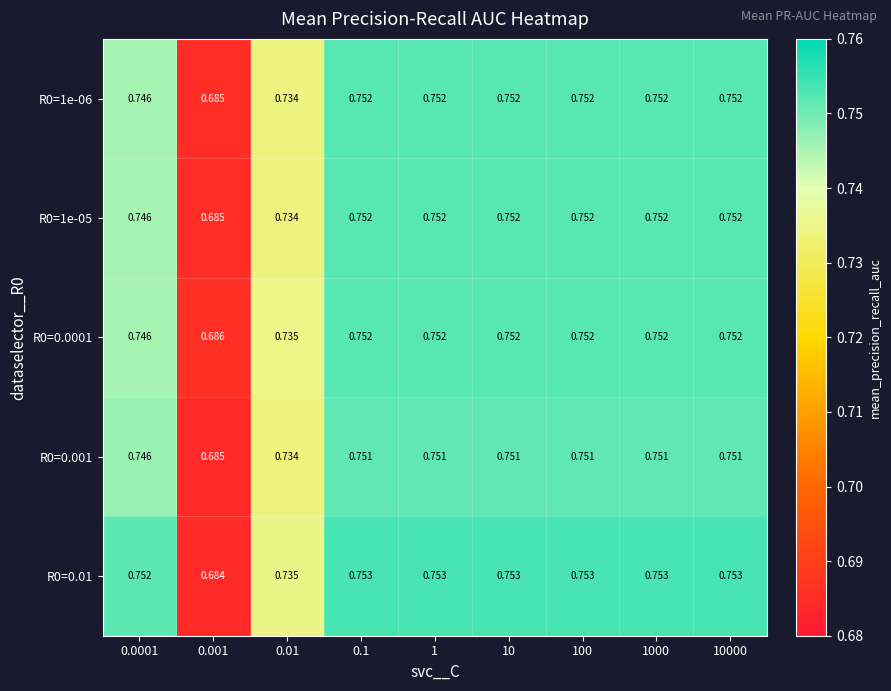

Is the value of R0=0.01 at 10 greater than the value of R0=1e-05 at 100?

Yes